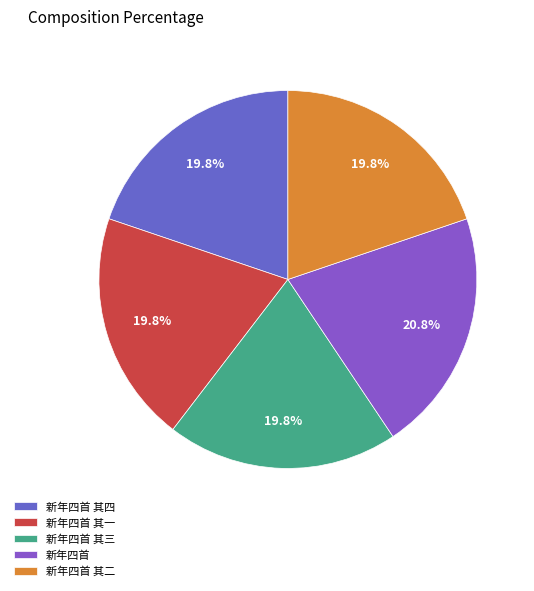

Combined, what portion of the pie is 新年四首 其四 and 新年四首?

40.6%